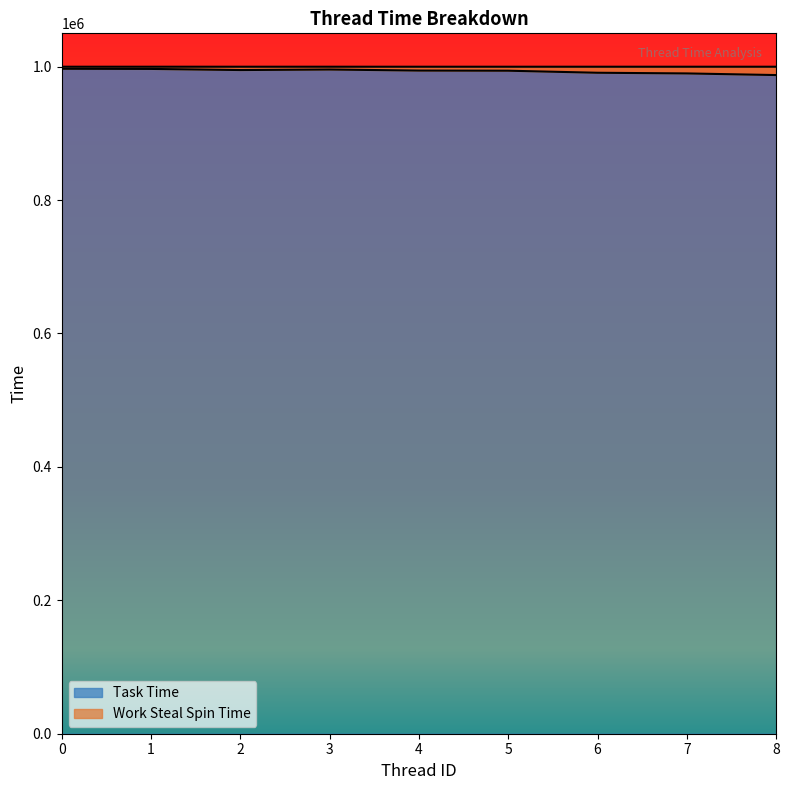

List the labels in order of value, smallest first.

8, 7, 6, 5, 4, 2, 3, 1, 0